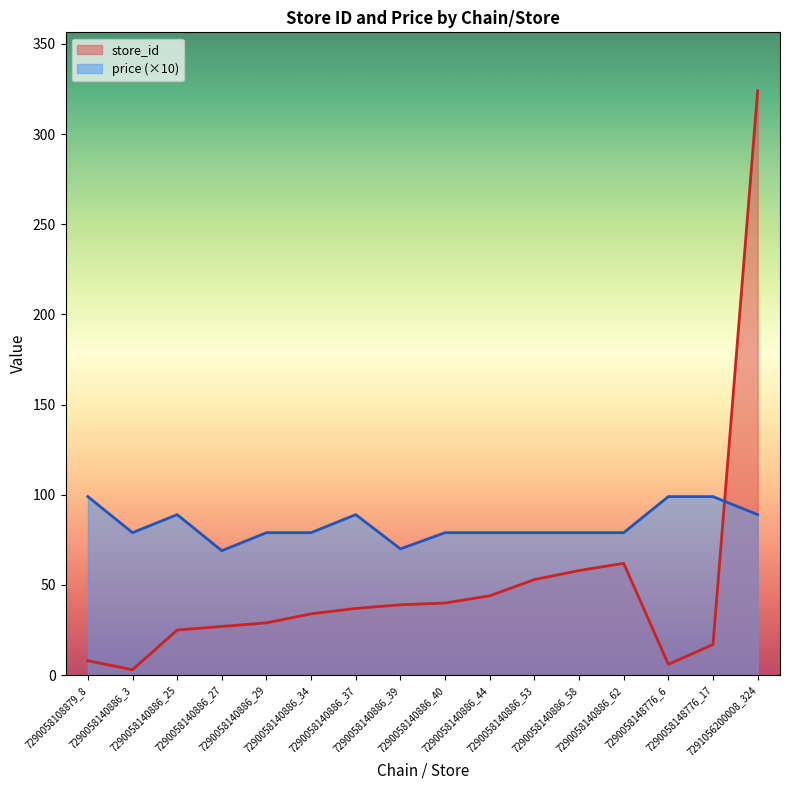

True or false: price has more than 1 interior local peaks.

True